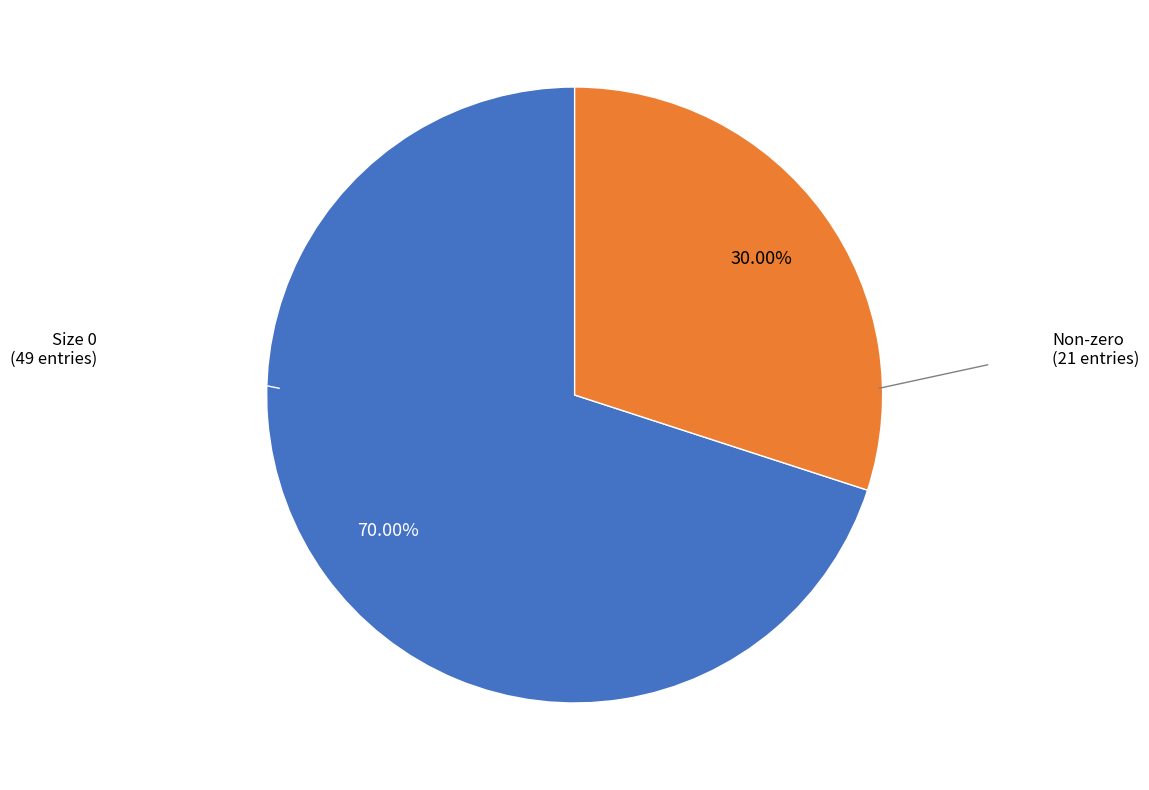

Rank the categories by value from highest to lowest.

Size 0, Non-zero